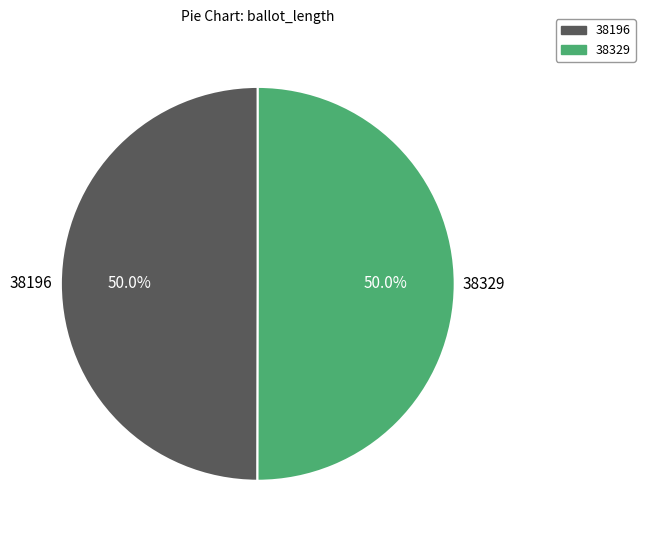

What is the ratio of the value at 38196 to the value at 38329?

1.0